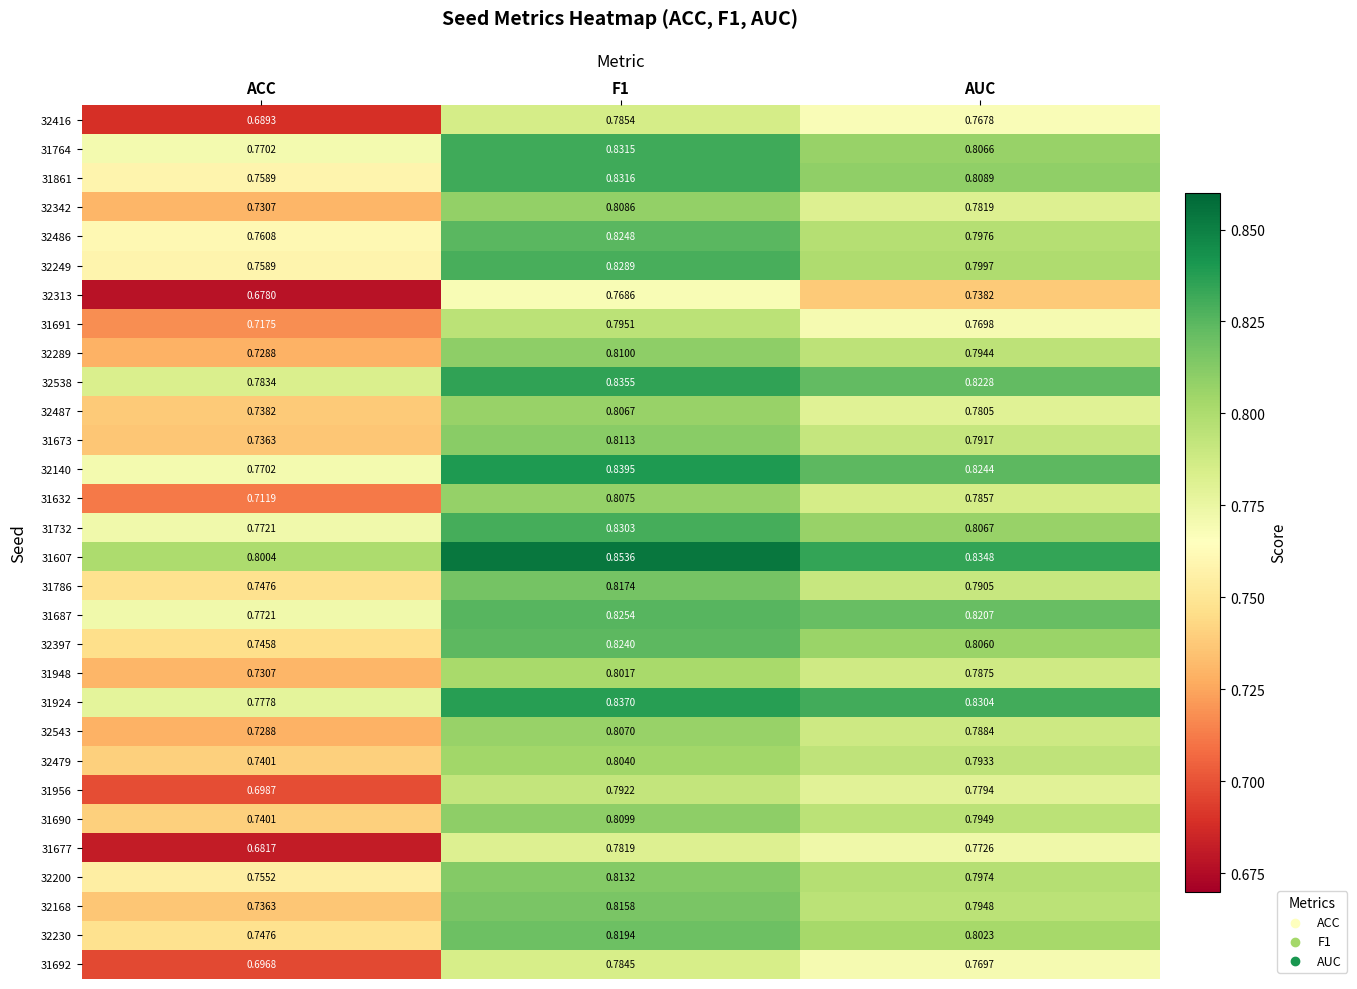

Where is 32487 nearest to the value 0?

ACC